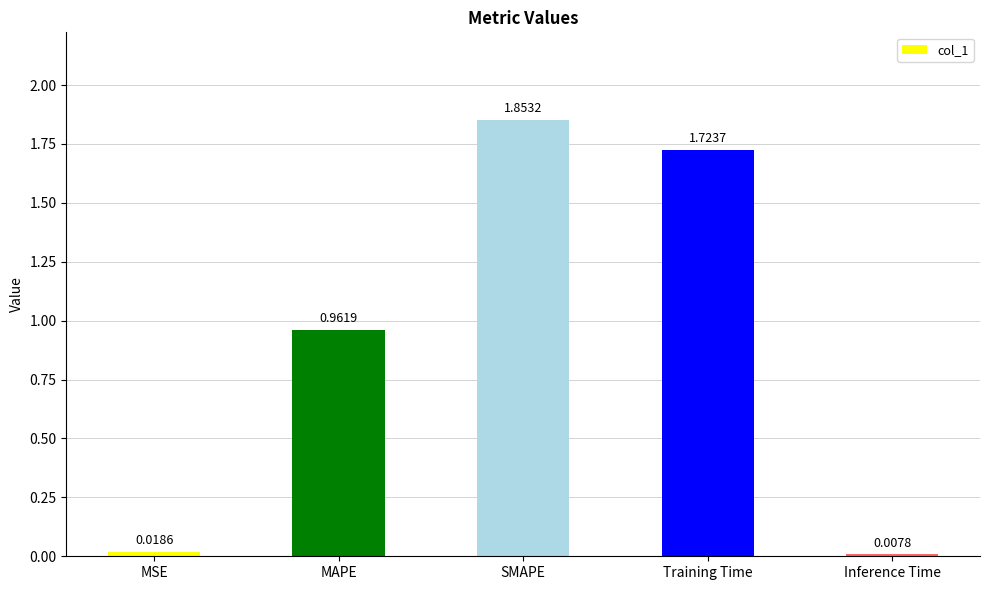

What is the label of the 5th bar from the right?

MSE